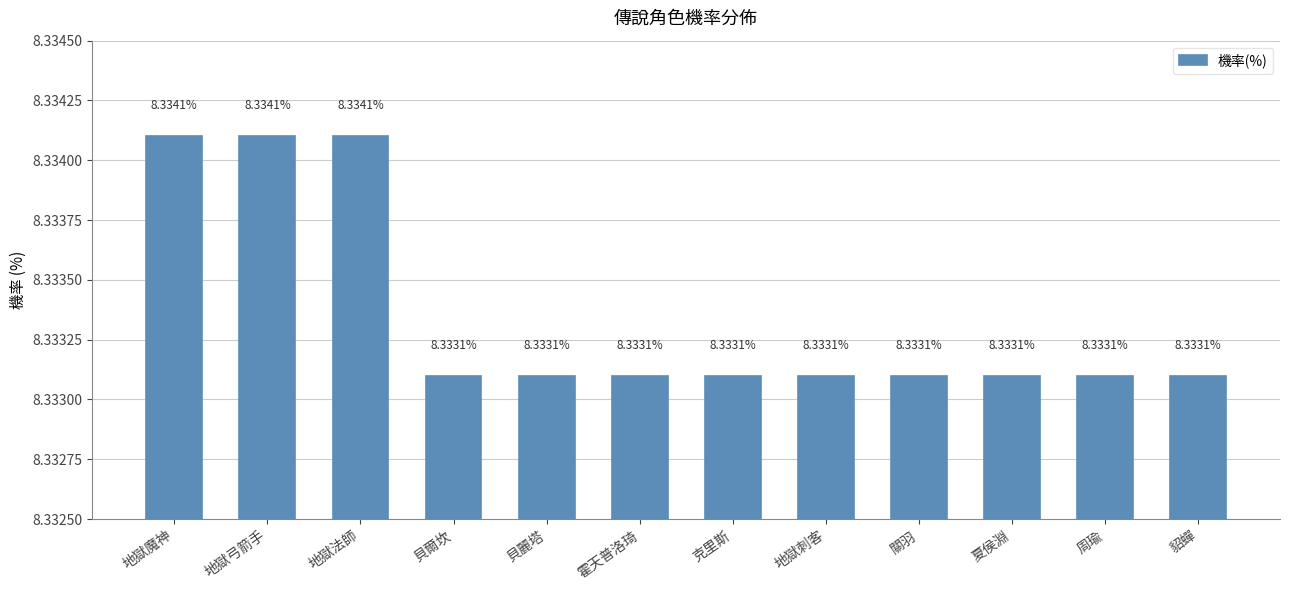

Is it true that the value at 地獄弓箭手 is 13.4?

False